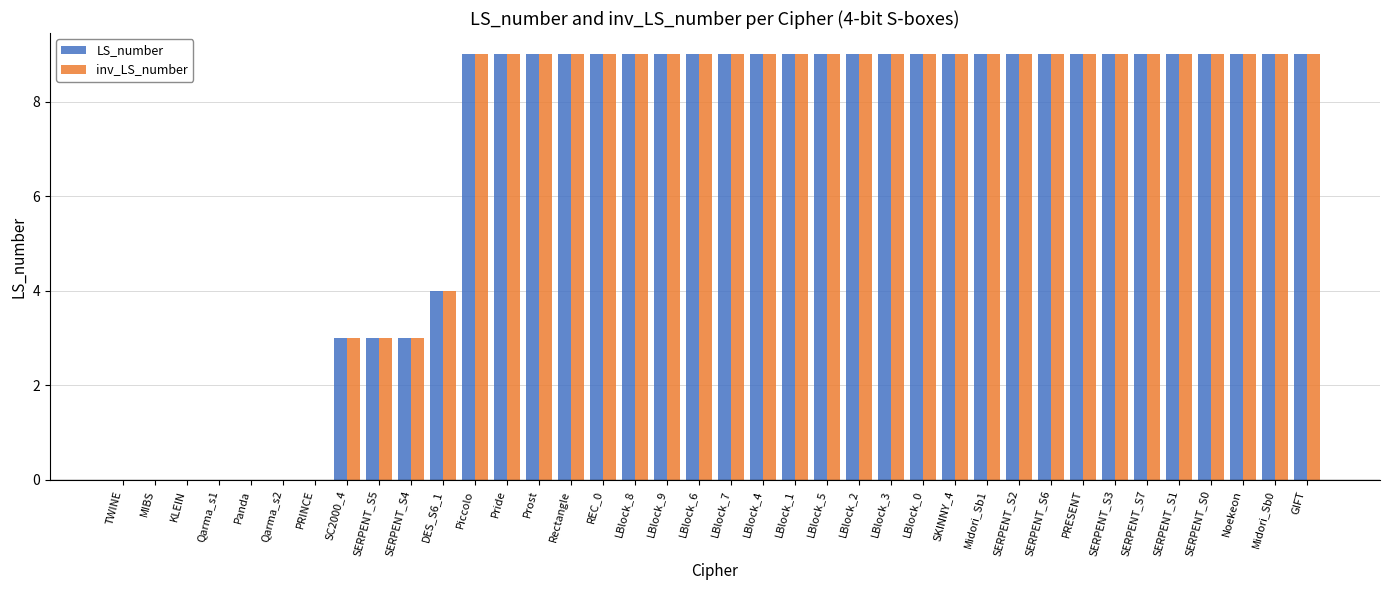

Is it true that inv_LS_number equals 9 at LBlock_4?

True